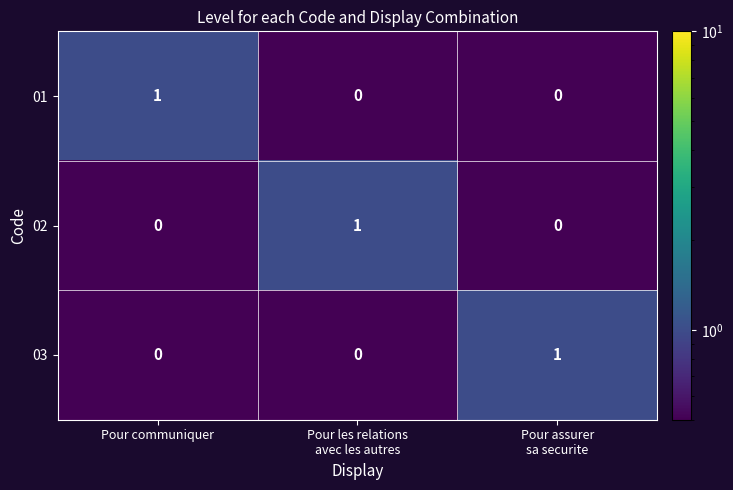

Is it true that 03 equals 0 at Pour communiquer?

True